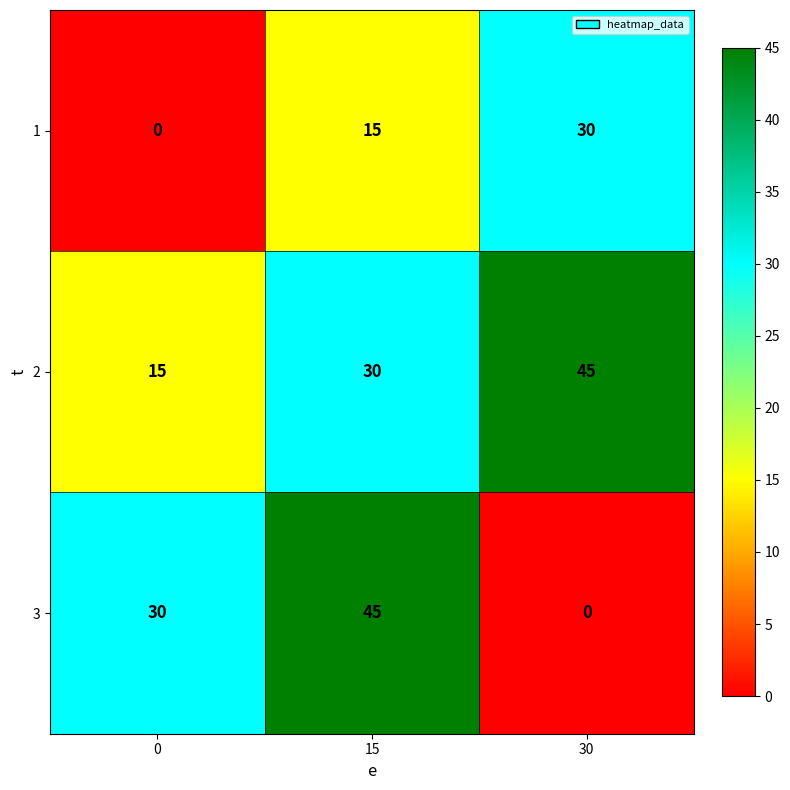

Read the 2 value at 0, to the nearest 5.

15